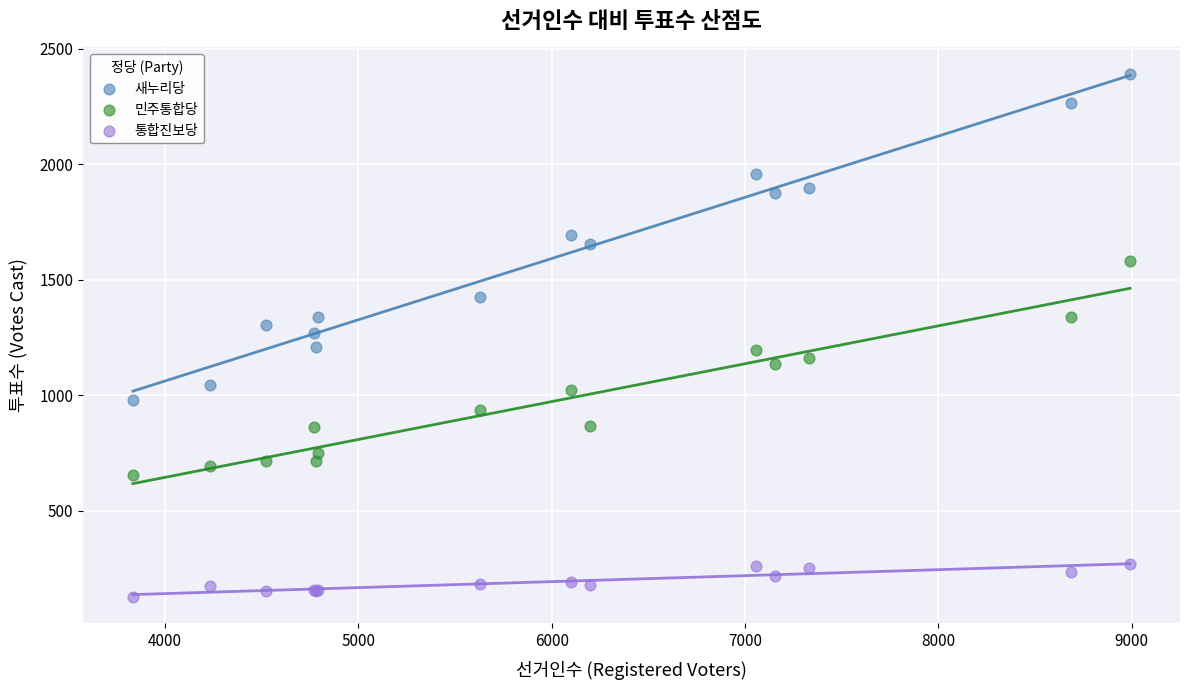

What is the X range (max minus min) for the scatter plot?

5159